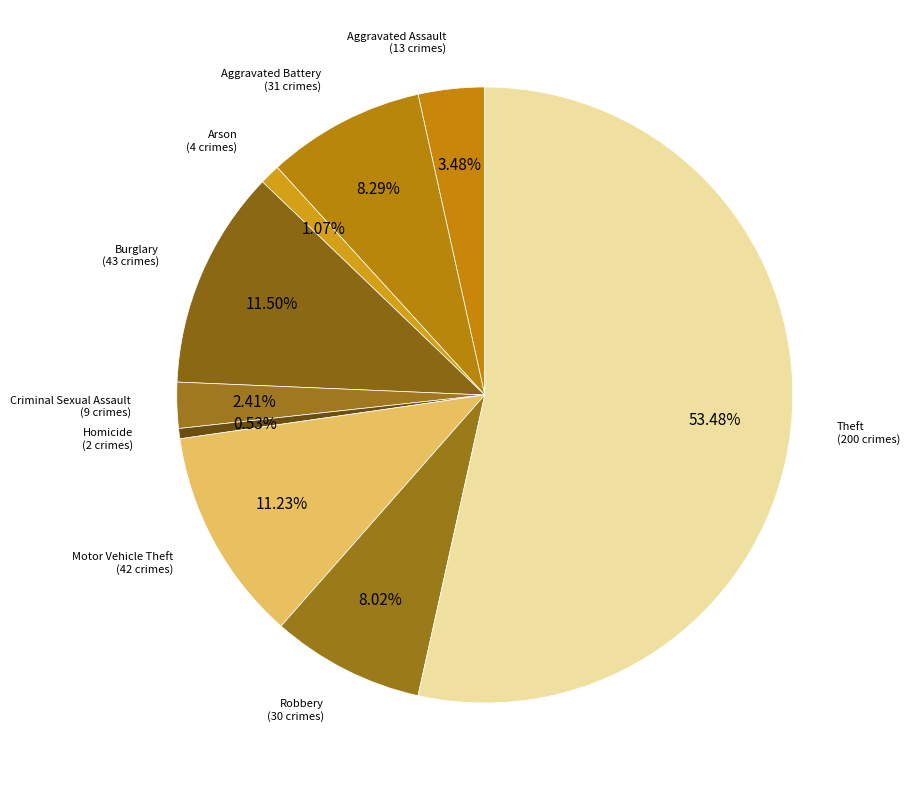

Count the number of slices in the pie.

9